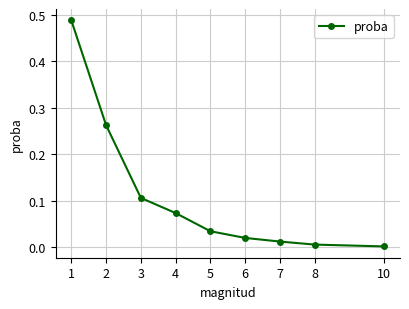

What is the change in value from 2 to 7?

-0.3